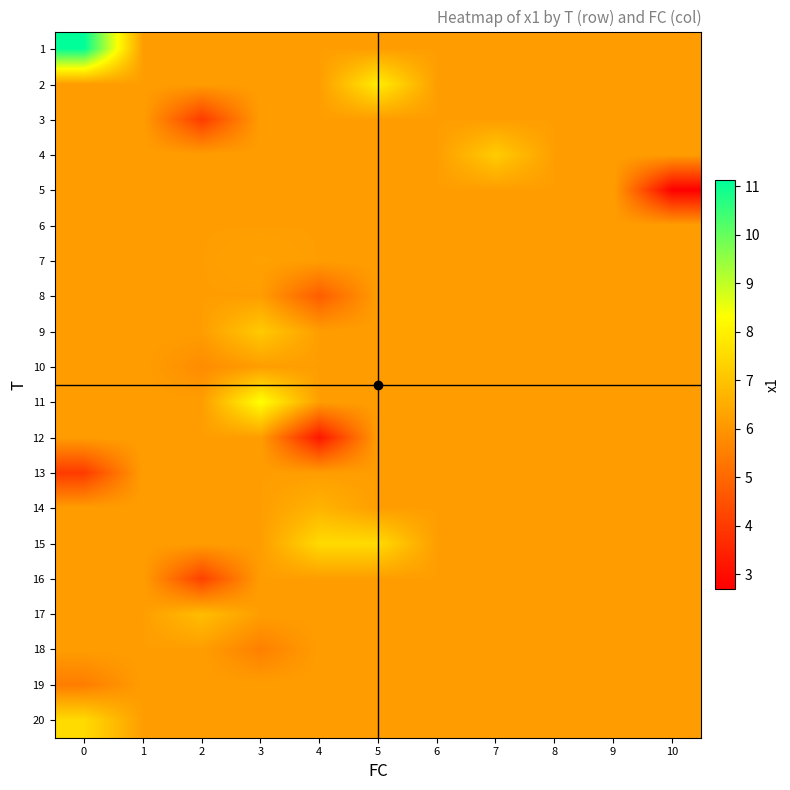

What is the difference between the highest and lowest values at 3?

2.8